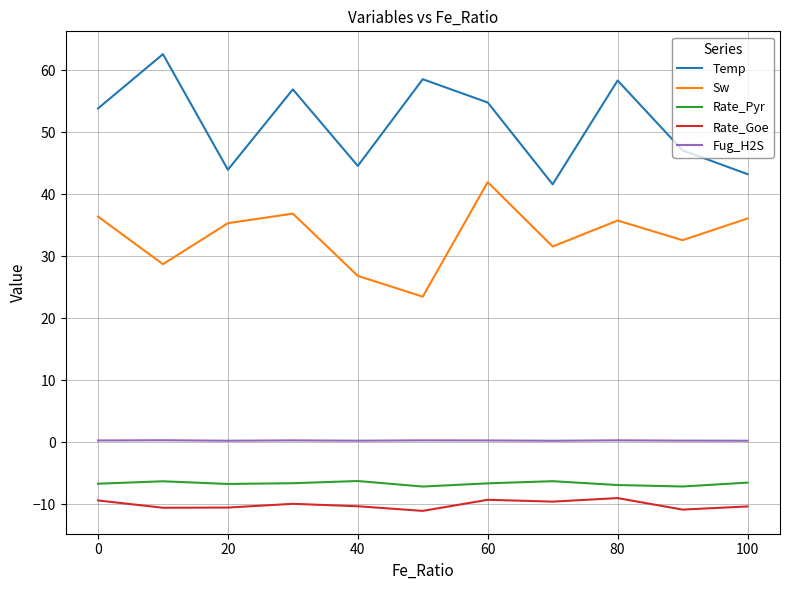

True or false: Sw and Rate_Pyr cross at least once.

False